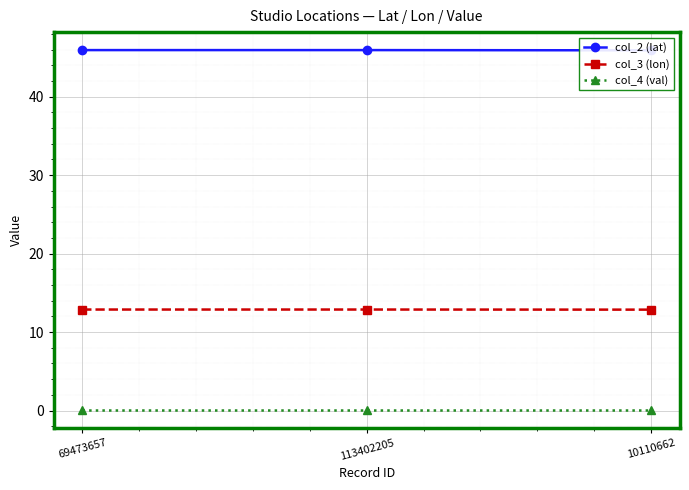

Reading left to right, extract all data points from this chart.

col_2 (lat): 69473657=45.9	113402205=45.9	10110662=45.9
col_3 (lon): 69473657=12.9	113402205=12.9	10110662=12.9
col_4 (val): 69473657=0.1	113402205=0.1	10110662=0.1